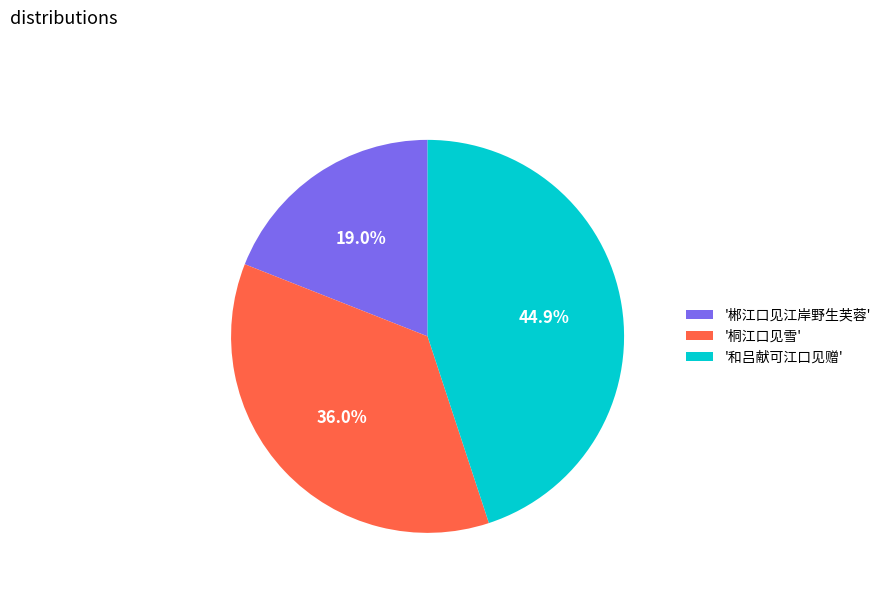

Approximately how many times larger is the value at '和吕献可江口见赠' compared to '郴江口见江岸野生芙蓉'?

2.4